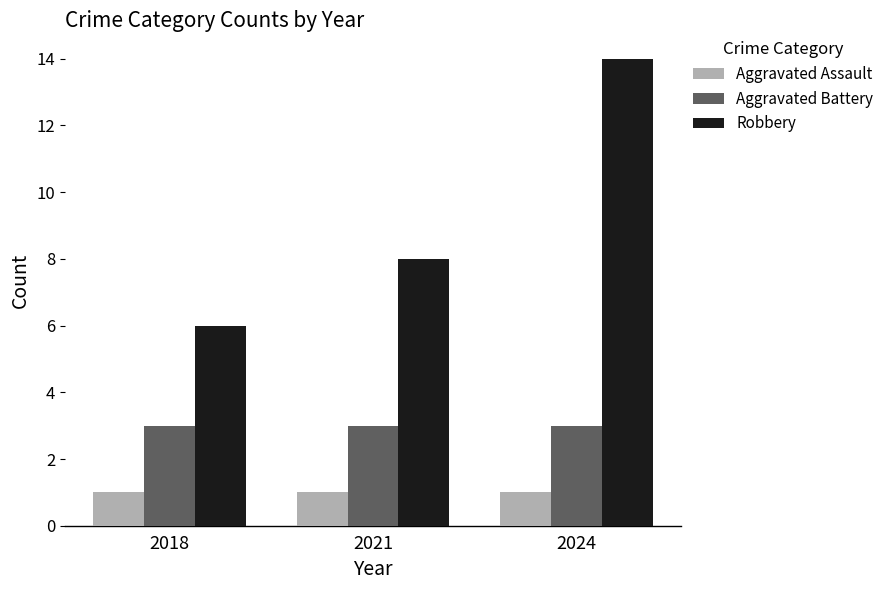

What is the total value across all series at 2024?

18